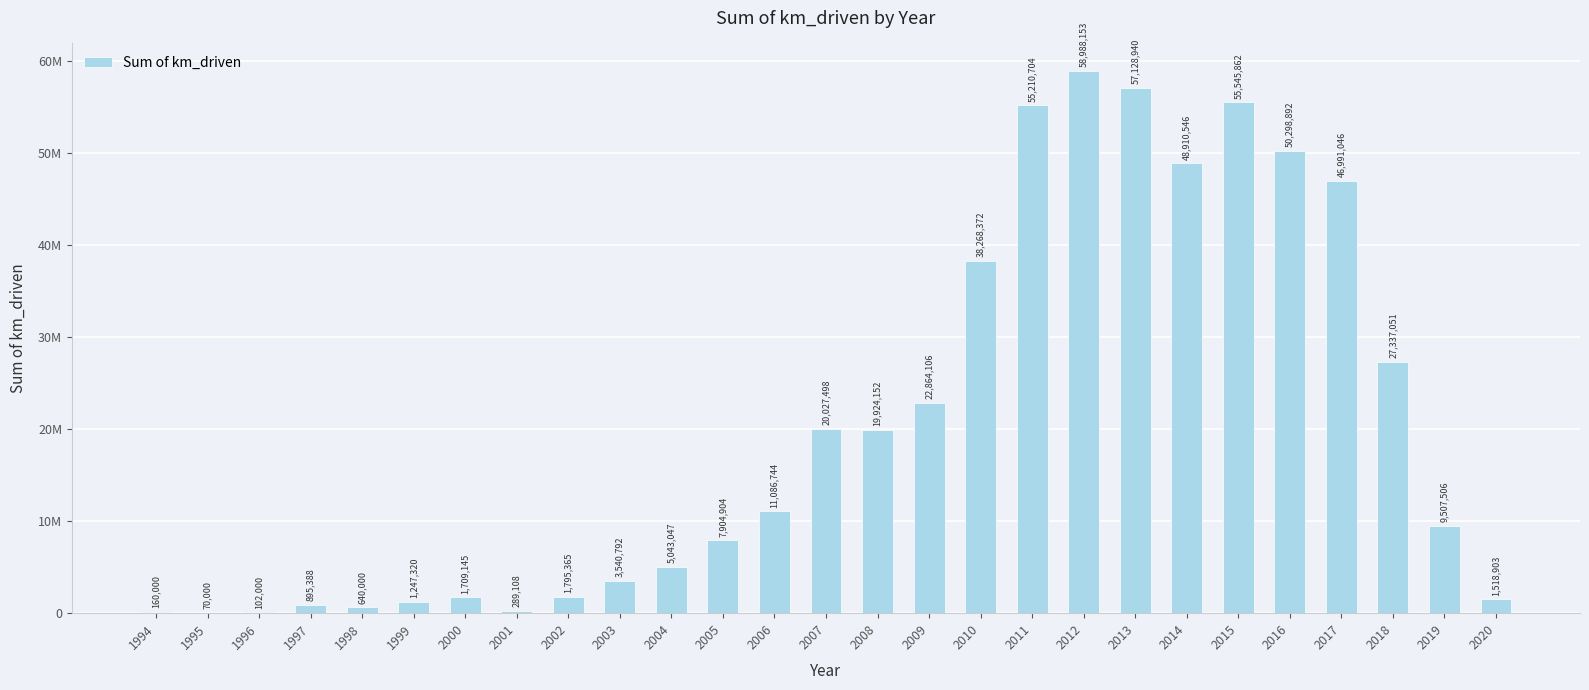

What is the average value?

20259465